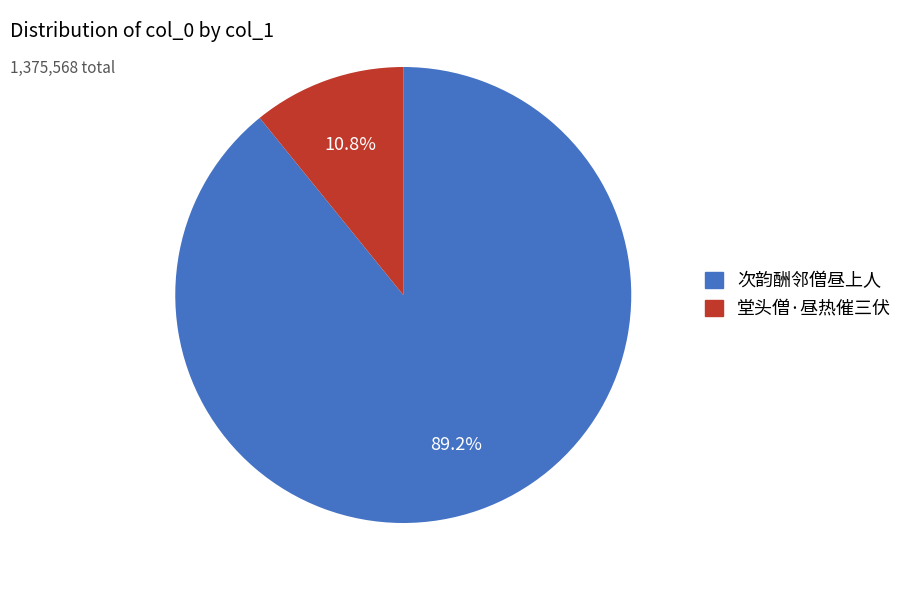

Is there any slice that represents more than half of the pie?

Yes